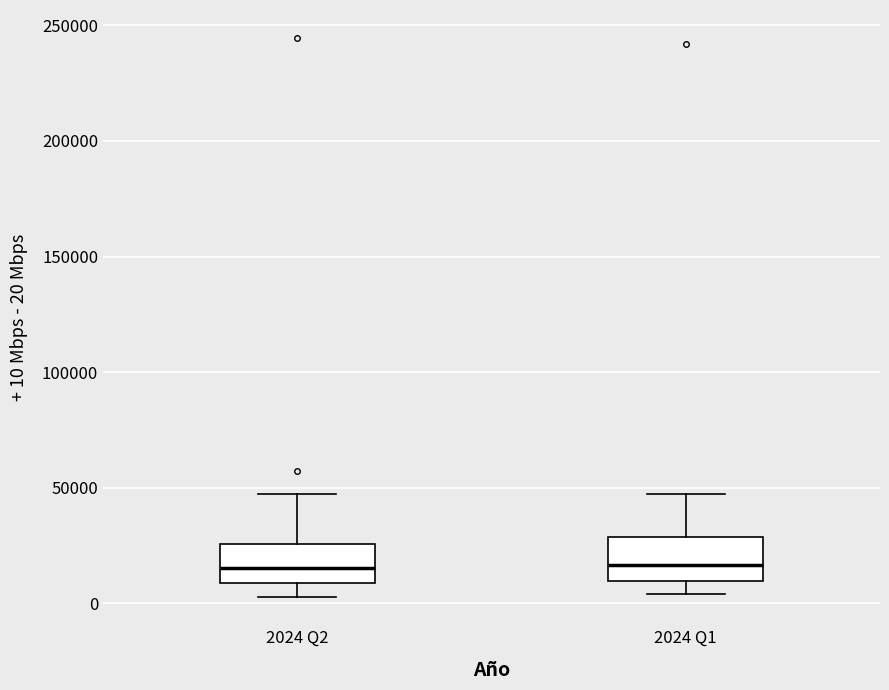

Where does the upper whisker of the box for 2024 Q2 end on the y-axis? The values are not printed on the chart, so give them approximately, as read against the axis.

45000